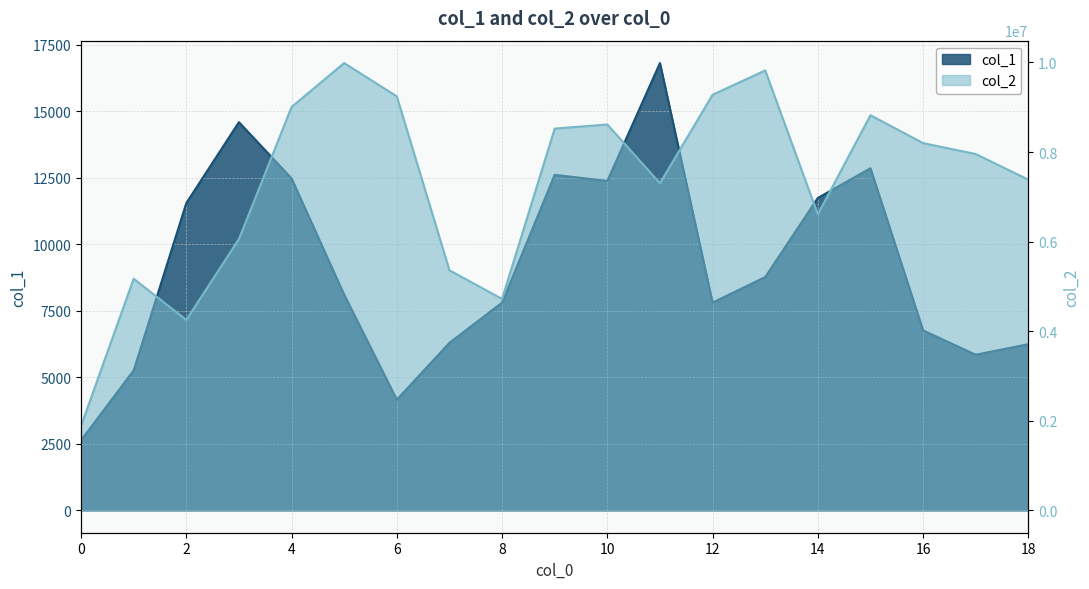

Reading left to right, extract all data points from this chart.

col_1: 2632	5258	11544	14587	12474	8104	4159	6294	7807	12609	12379	16809	7809	8766	11739	12855	6763	5847	6246
col_2: 1886057	5171289	4252774	6057705	9005917	9987691	9243293	5360392	4719837	8523461	8615941	7304513	9279182	9821775	6609760	8821883	8199375	7955256	7383267